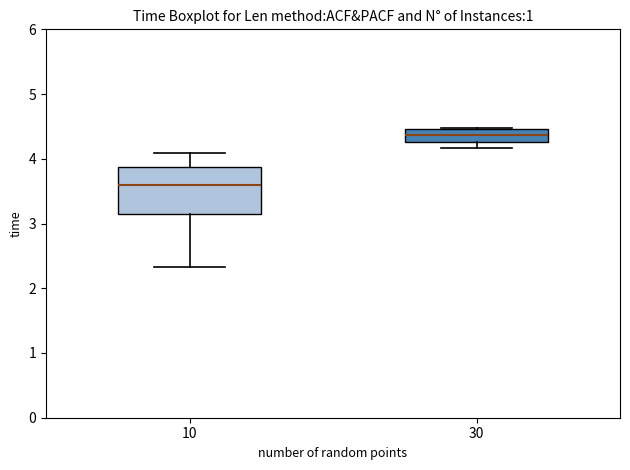

Reading left to right, read every box against the y-axis: the position of its median line, the range the box covers, and the ends of its whiskers. The values are not printed on the chart, so give them approximately, as read against the axis.

10: median 3.6, box 3.1 to 3.9, whiskers 2.3 to 4.1
30: median 4.4, box 4.3 to 4.5, whiskers 4.2 to 4.5